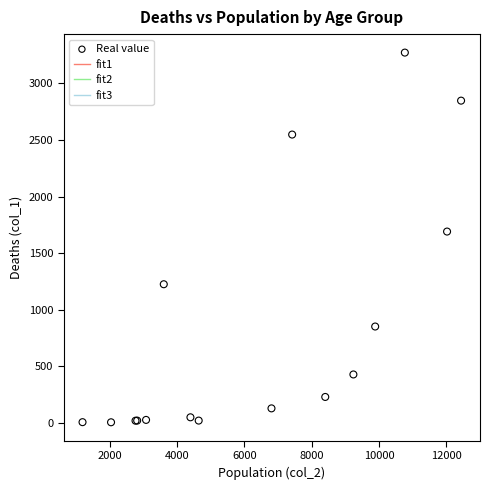

What Y value in the scatter plot is closest to 1638?

1690